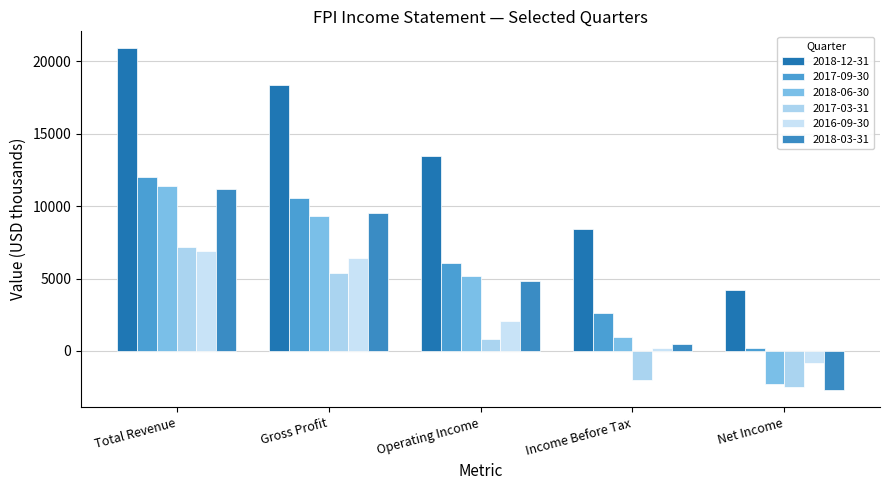

Is it true that 2018-12-31 equals 8677 at Operating Income?

False